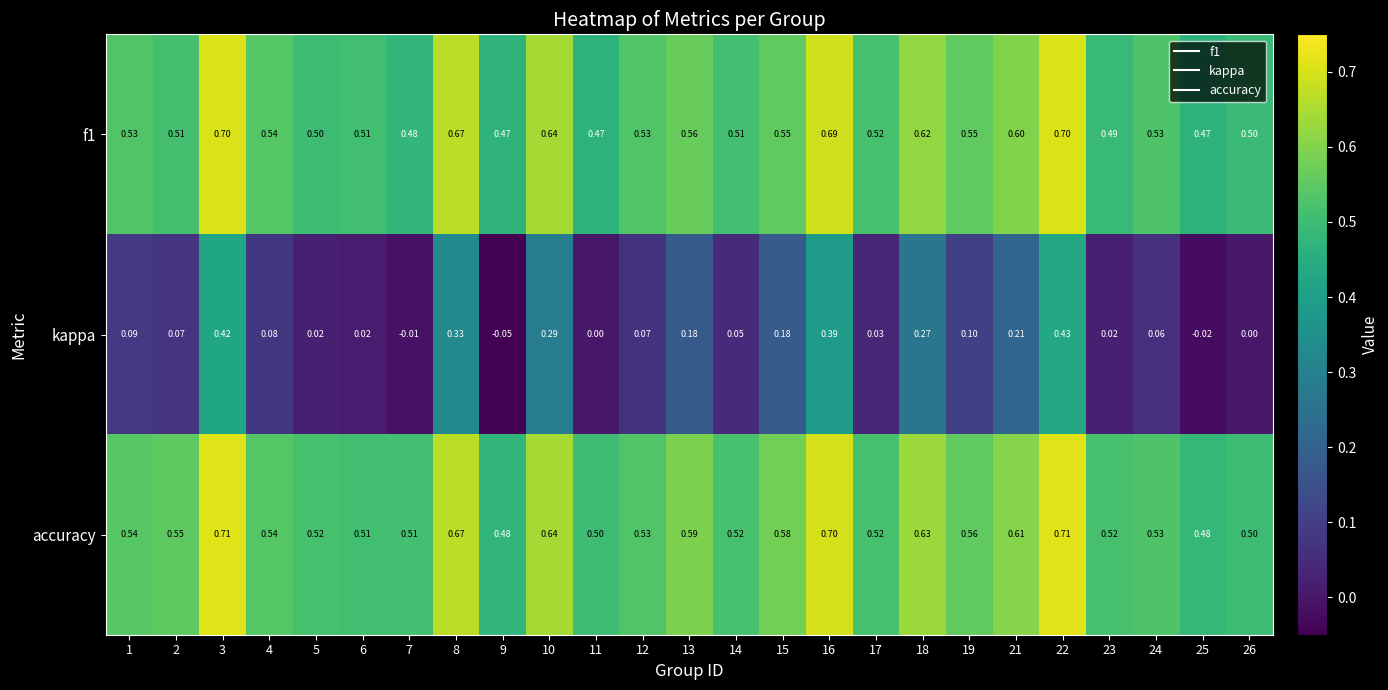

Which series has the largest range (max minus min)?

kappa